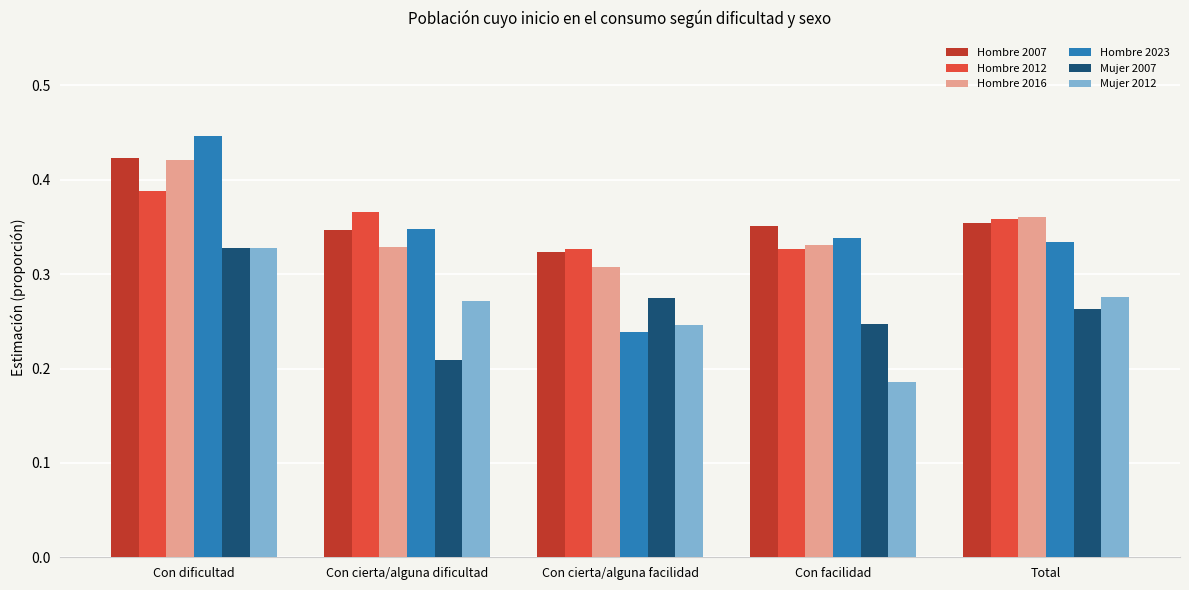

List the labels in order of Mujer 2007 value, largest first.

Con dificultad, Con cierta/alguna facilidad, Total, Con facilidad, Con cierta/alguna dificultad